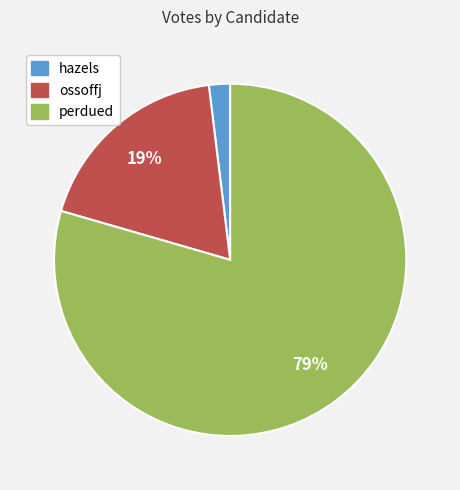

What percentage is the perdued slice, to the nearest percent?

79%